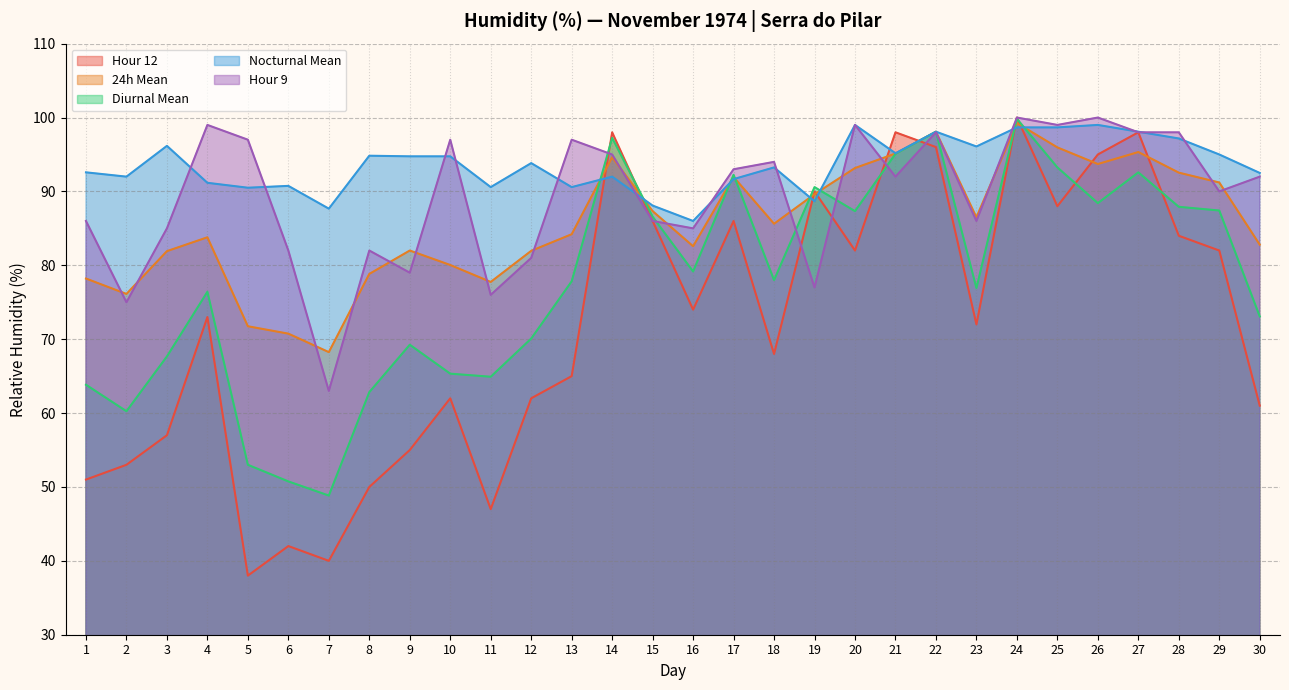

At 21, list the series in order from smallest to largest.

Hour 9, Diurnal Mean, 24h Mean, Nocturnal Mean, Hour 12